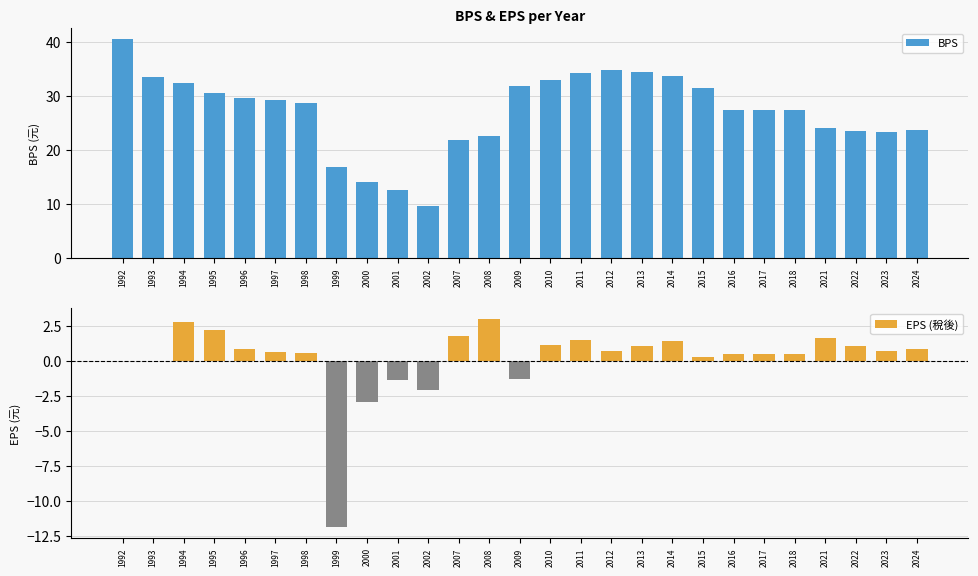

List the labels in order of EPS (稅後) value, largest first.

2008, 1994, 1995, 2007, 2021, 2011, 2014, 2010, 2013, 2022, 1996, 2024, 2023, 2012, 1997, 1998, 2016, 2018, 2017, 2015, 1992, 1993, 2009, 2001, 2002, 2000, 1999